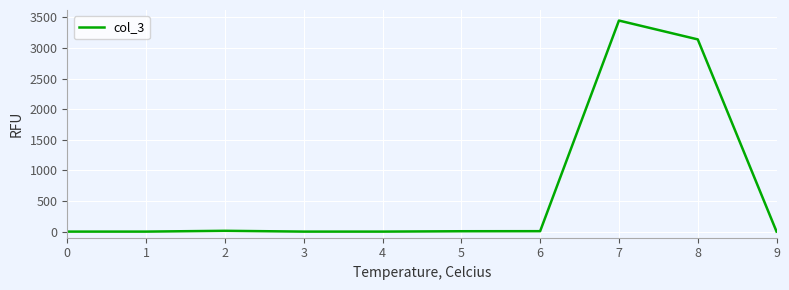

The value at 4 is 1234. True or false?

False